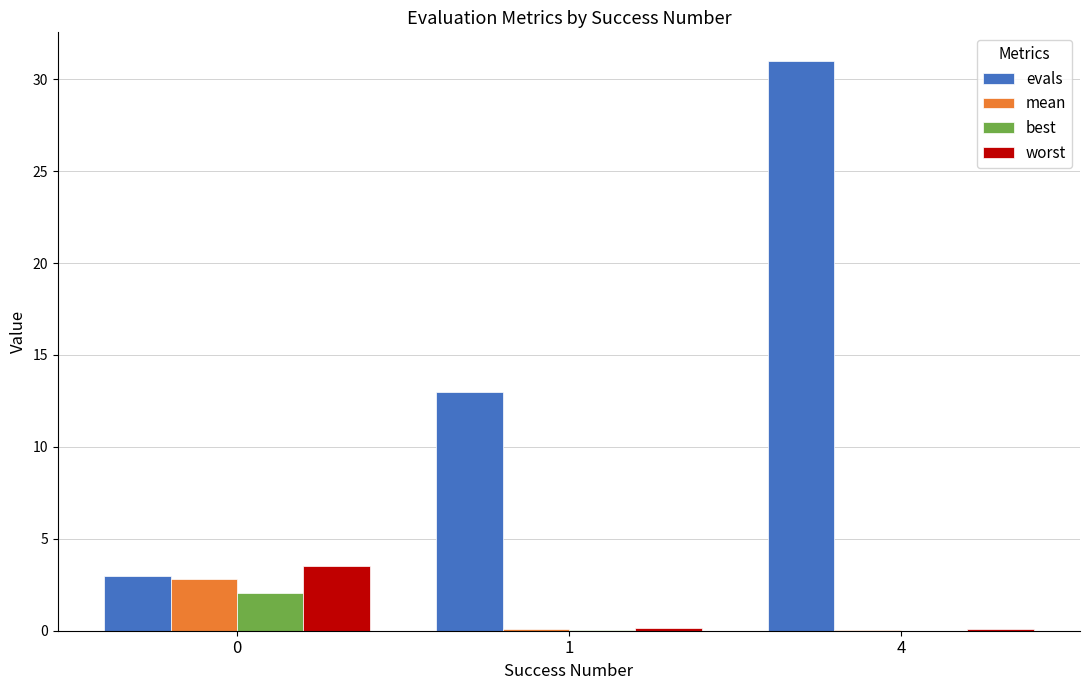

What is the maximum value shown in the chart?

31.0